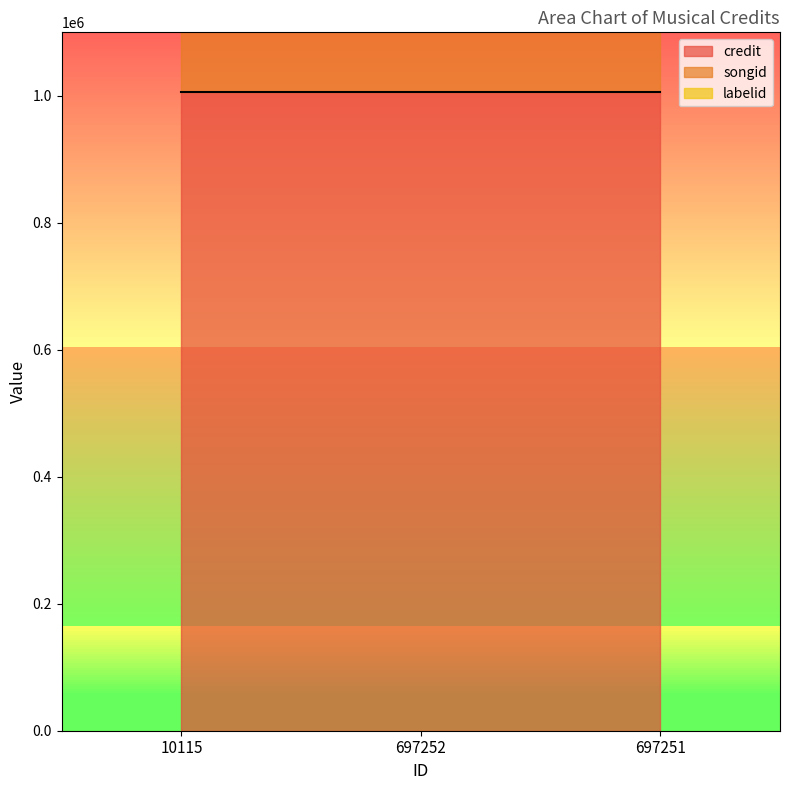

Count the number of data series in this chart.

3